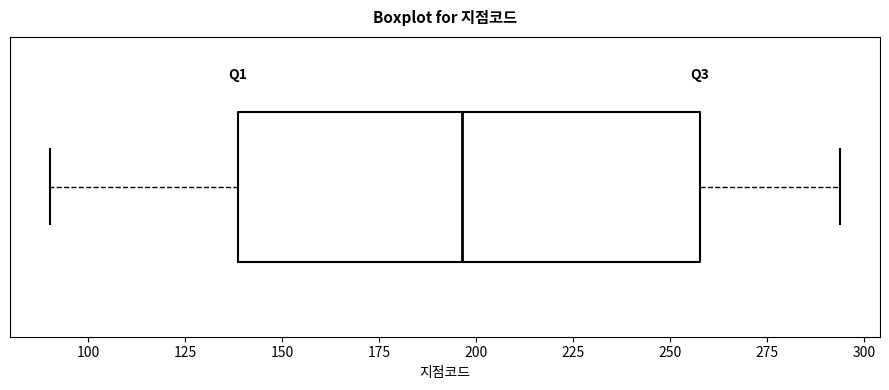

Read this box plot against the x-axis: the position of the median line, the range covered by the box, and the ends of both whiskers. The values are not printed on the chart, so give them approximately, as read against the axis.

median 195, box 140 to 260, whiskers 90 to 295